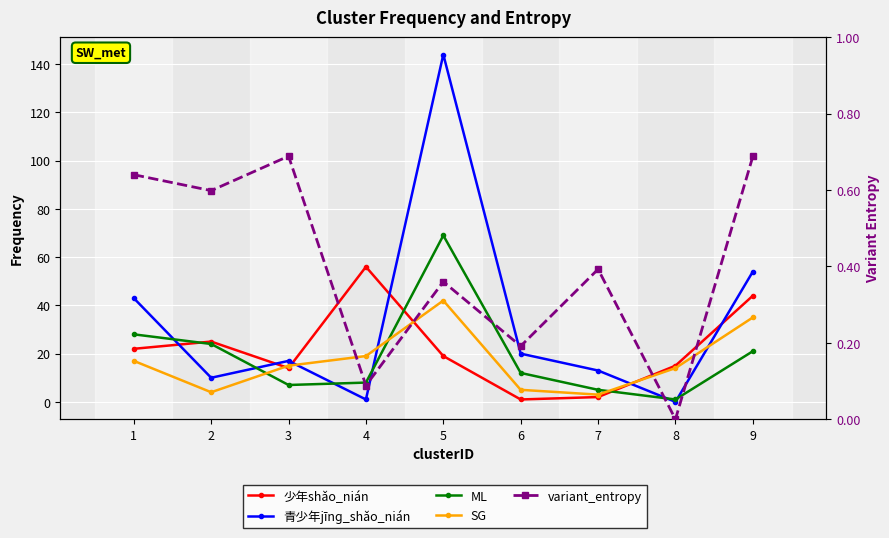

What is the total value across all series at 7?

23.4